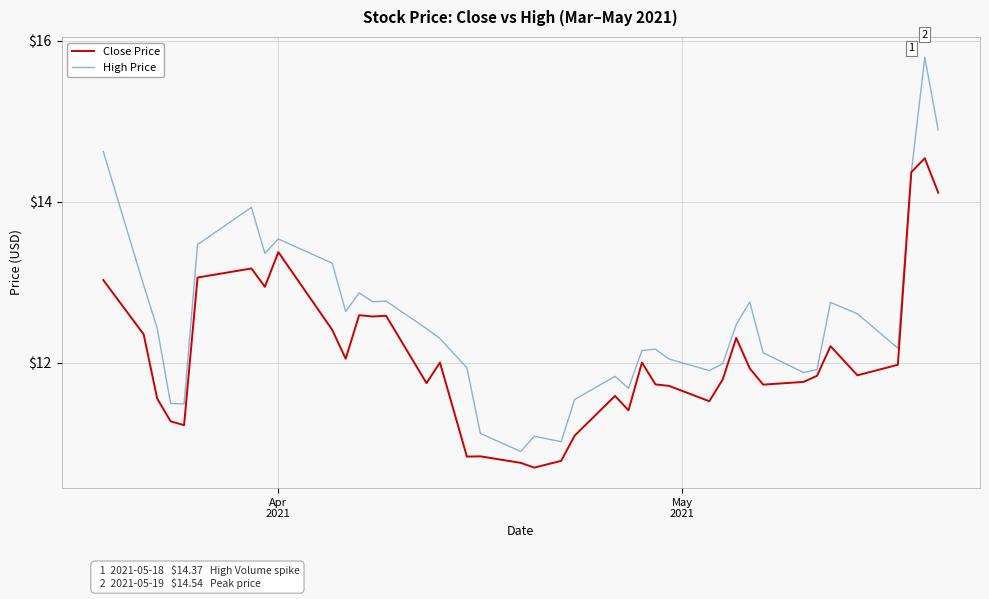

Which series has the largest range (max minus min)?

High Price